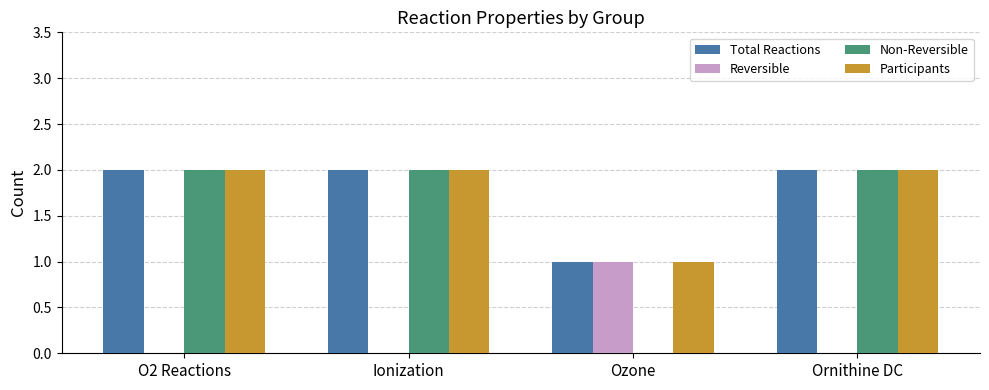

True or false: Participants has a value of 1 at Ozone.

True